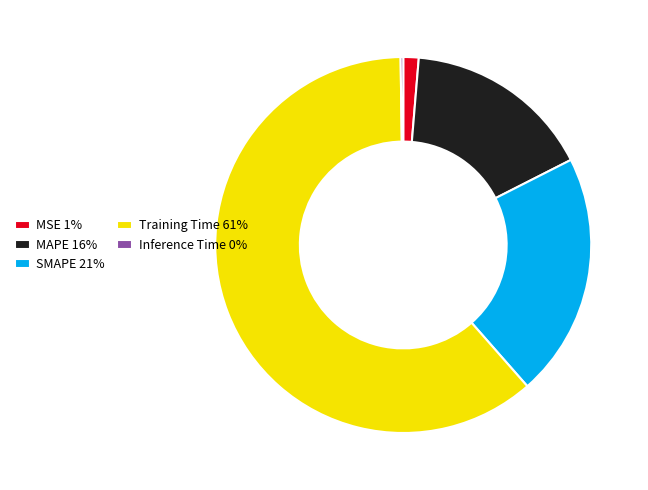

True or false: SMAPE accounts for 21% of the total.

True